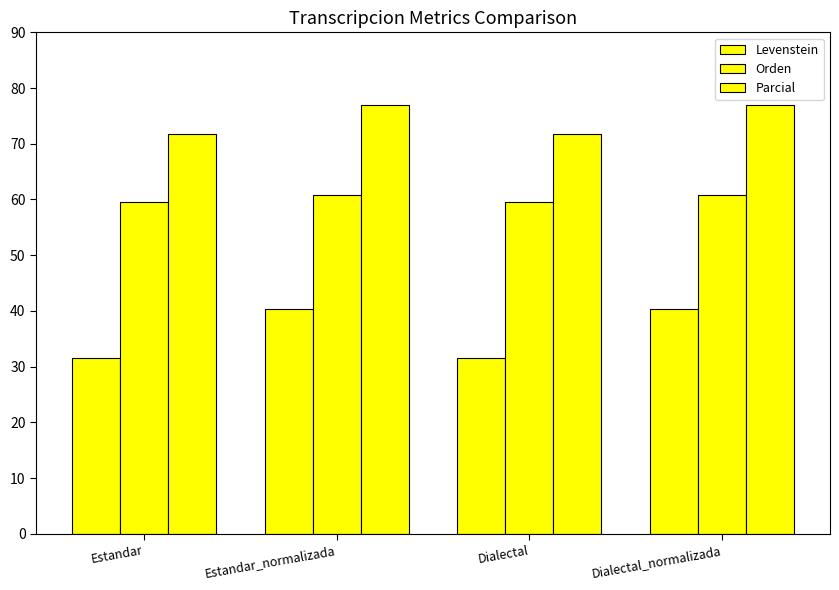

How many bars are there in each group?

3